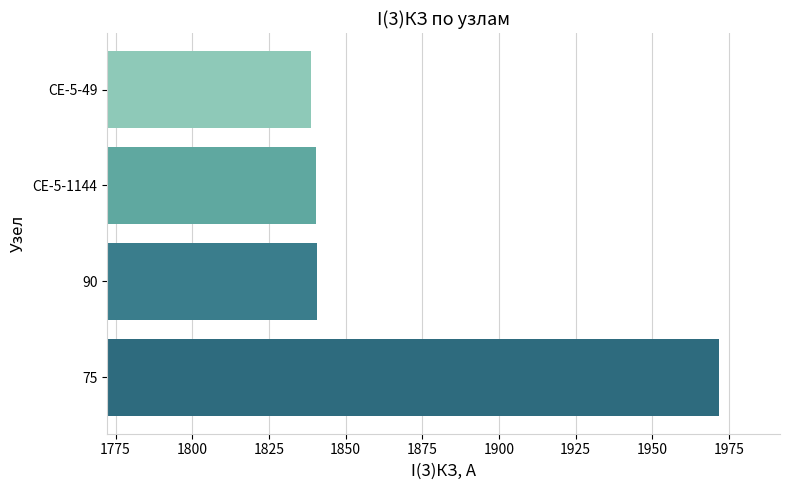

The chart shows a value of 1838.7 at СЕ-5-49. True or false?

True